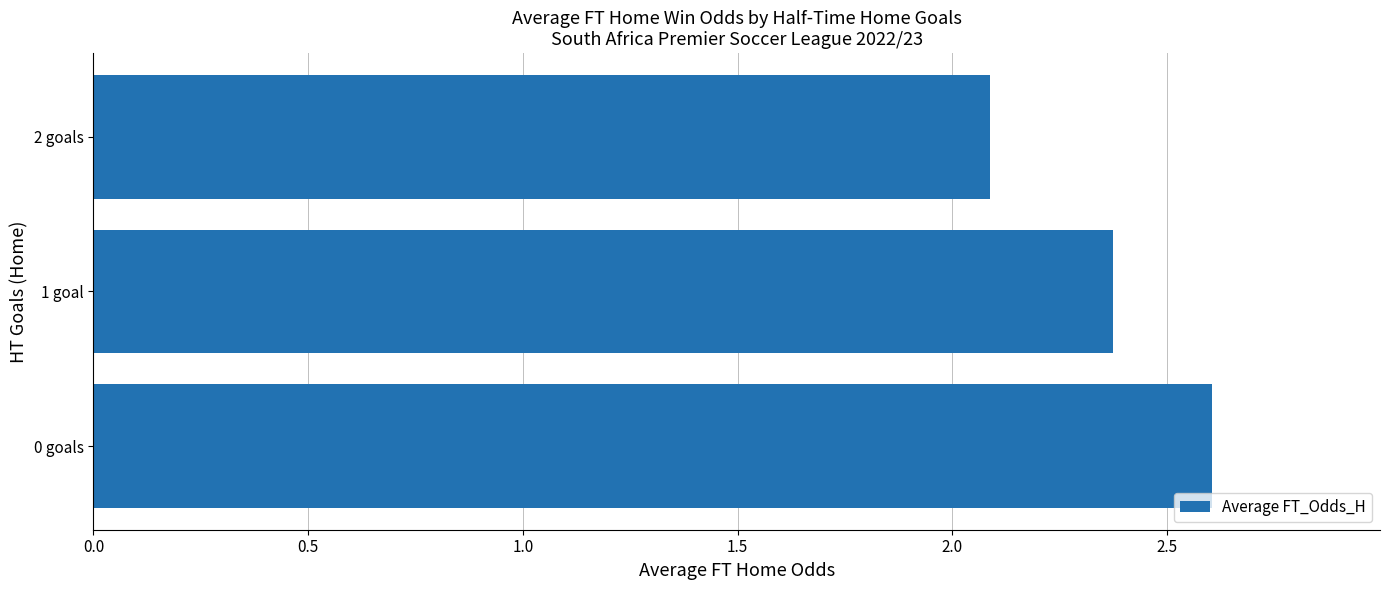

Does the chart contain any negative values?

No